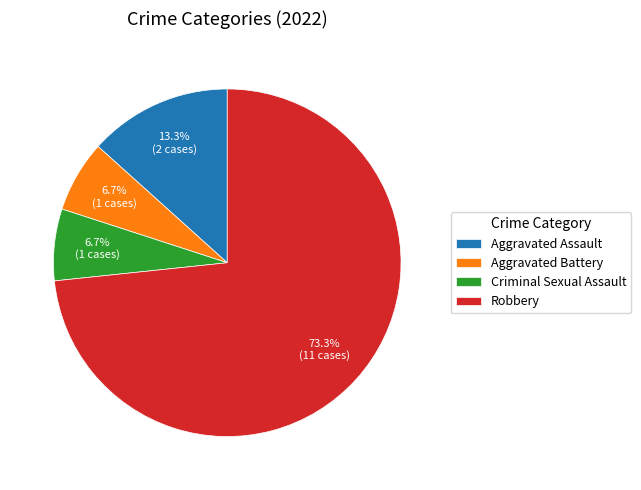

The Criminal Sexual Assault slice represents 7% of the pie. True or false?

True